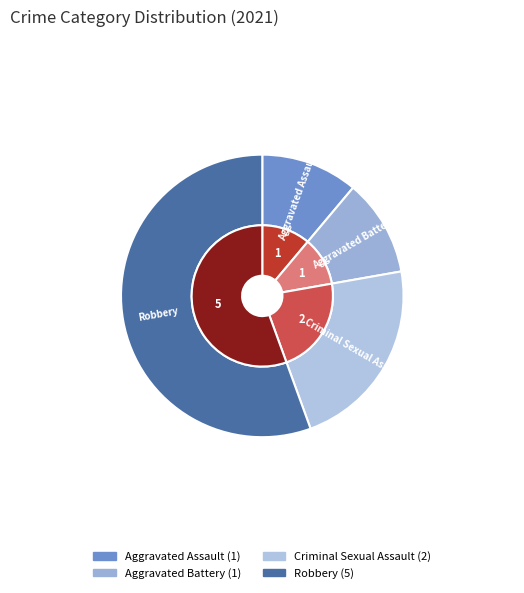

Between Aggravated Battery and Robbery, which is larger?

Robbery